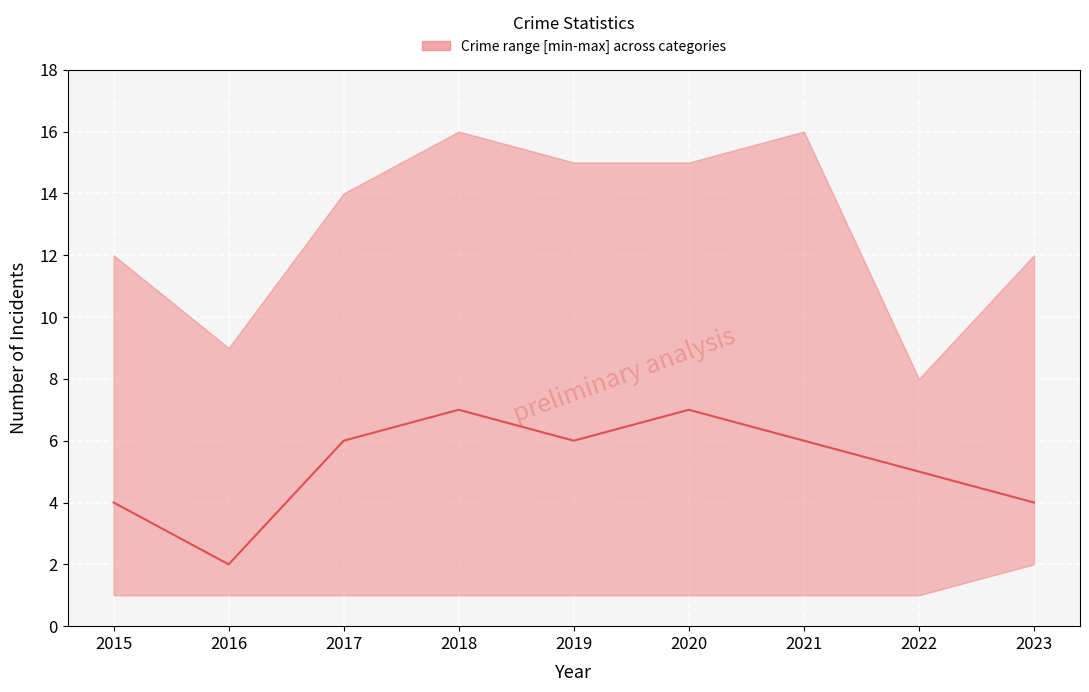

Read the value at 2019.

6